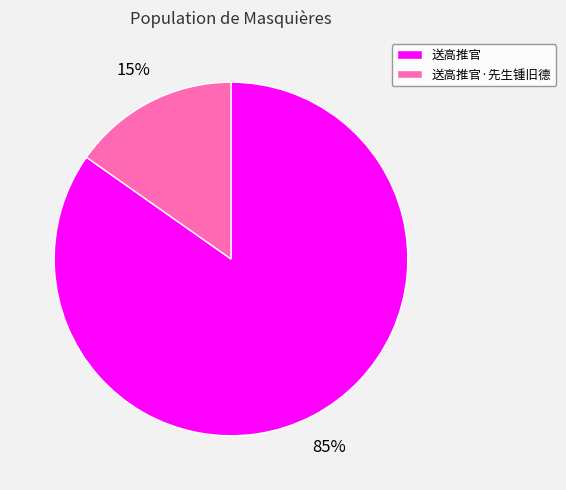

Do 送高推官 and 送高推官·先生锺旧德 together represent more than half of the pie?

Yes